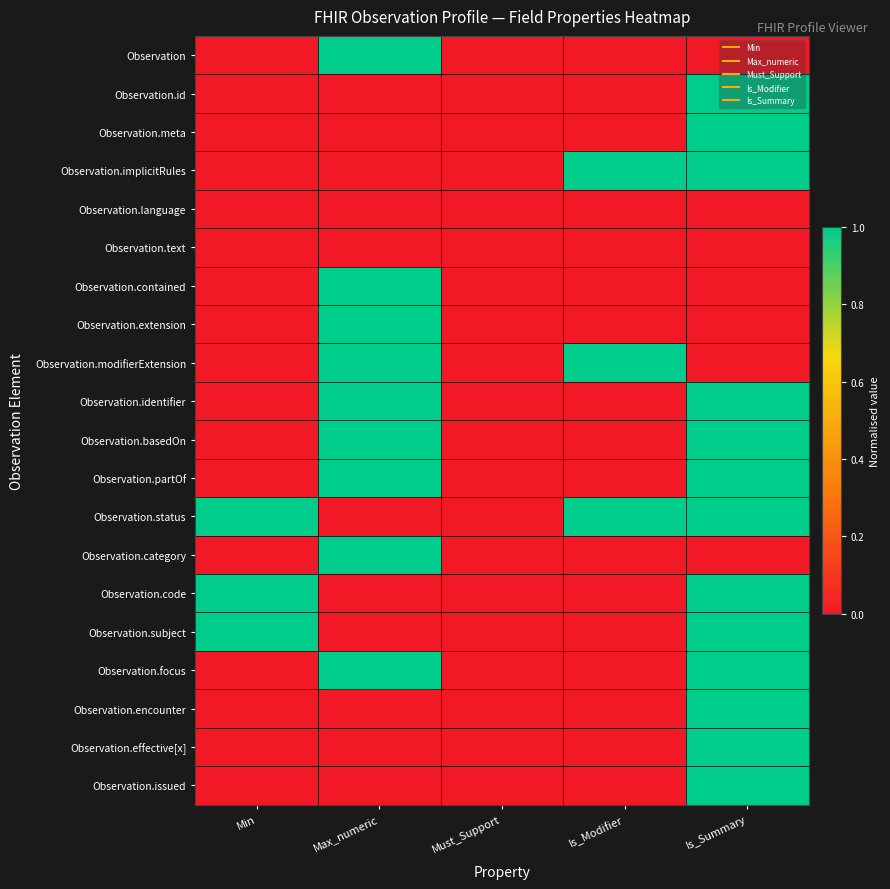

What is the spread (max minus min) of values at Max_numeric?

1